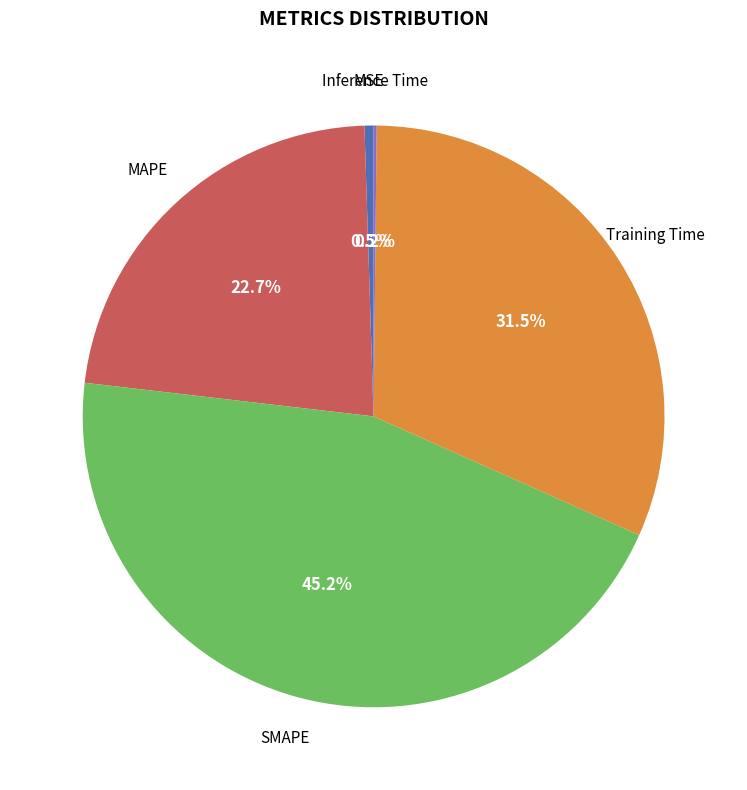

Is there a majority slice in this chart?

No